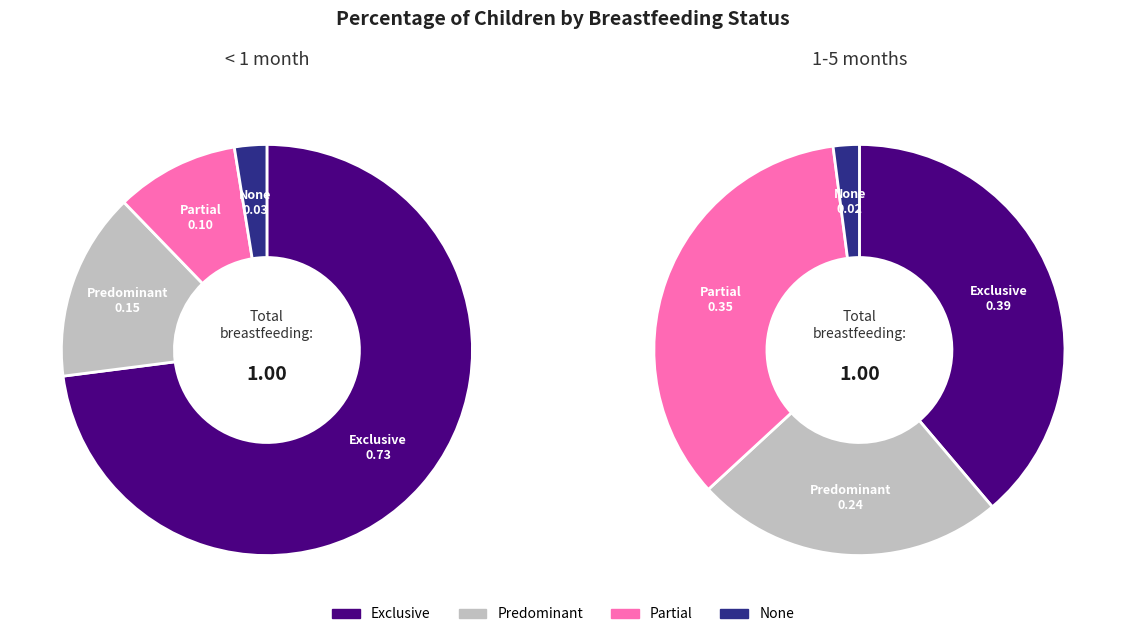

Combined, do None and Partial account for over 50%?

No